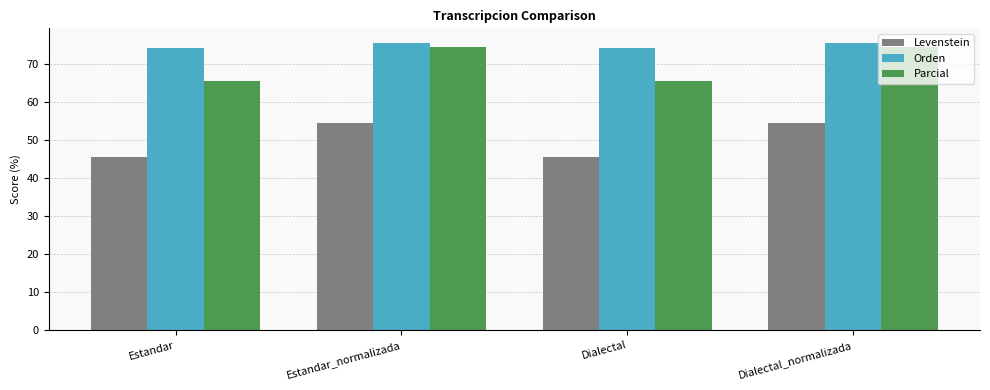

What is the spread (max minus min) of values at Estandar?

28.6